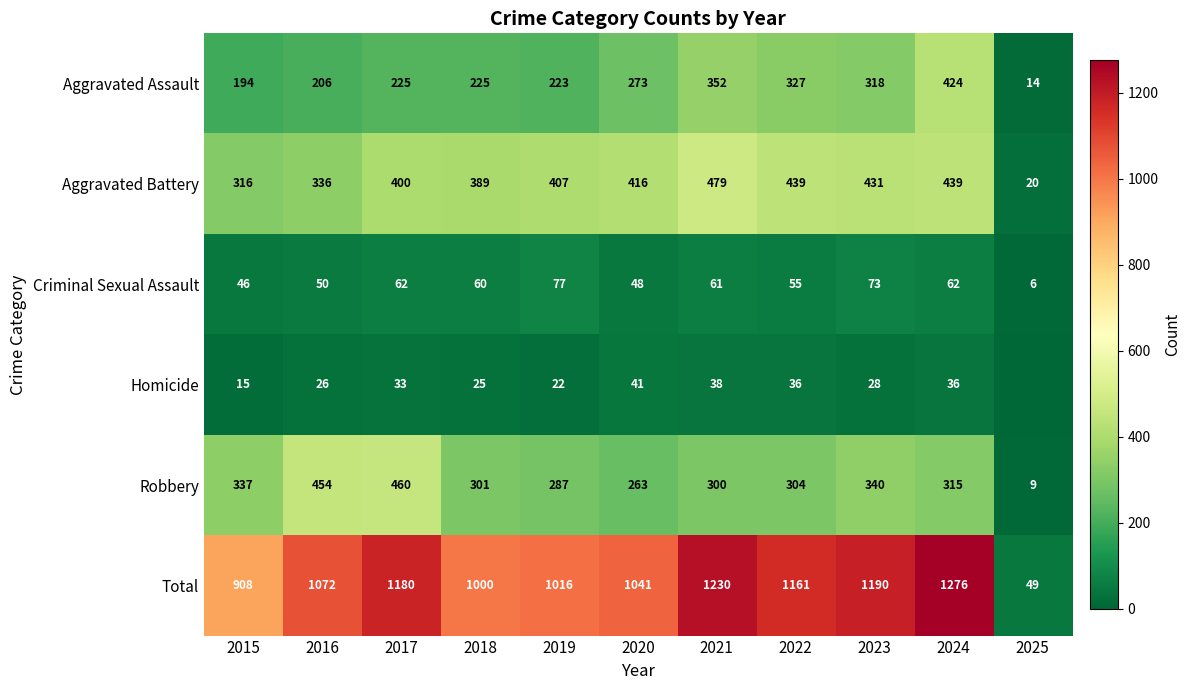

At 2019, list the series in order from smallest to largest.

Homicide, Criminal Sexual Assault, Aggravated Assault, Robbery, Aggravated Battery, Total